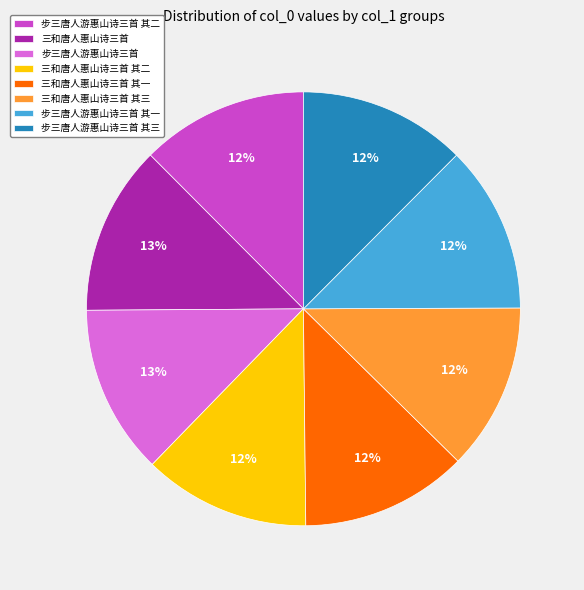

Combined, do 步三唐人游惠山诗三首 其一 and 三和唐人惠山诗三首 其二 account for over 50%?

No